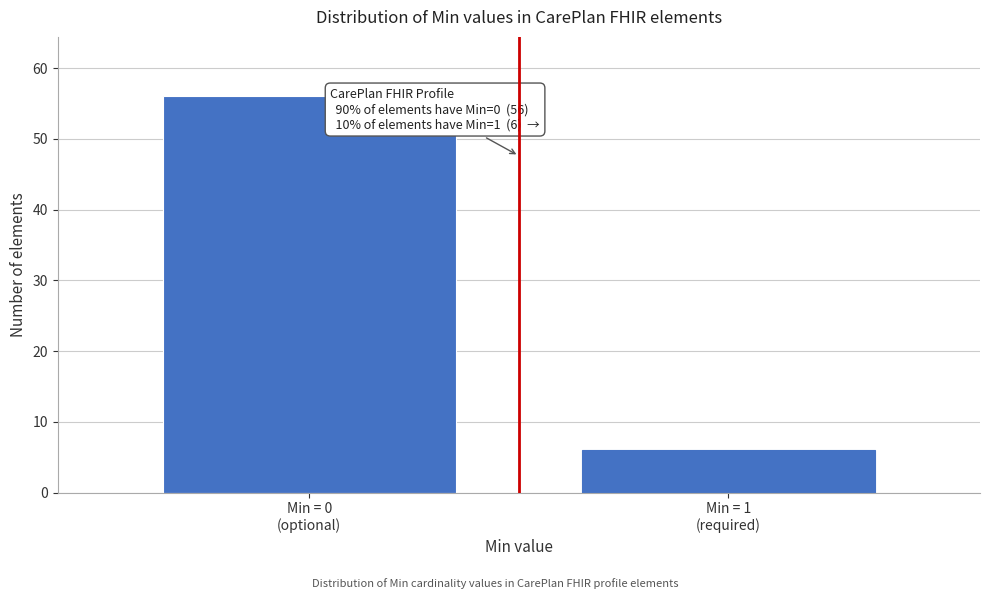

Reading left to right, what are all the values shown in this chart?

56	6